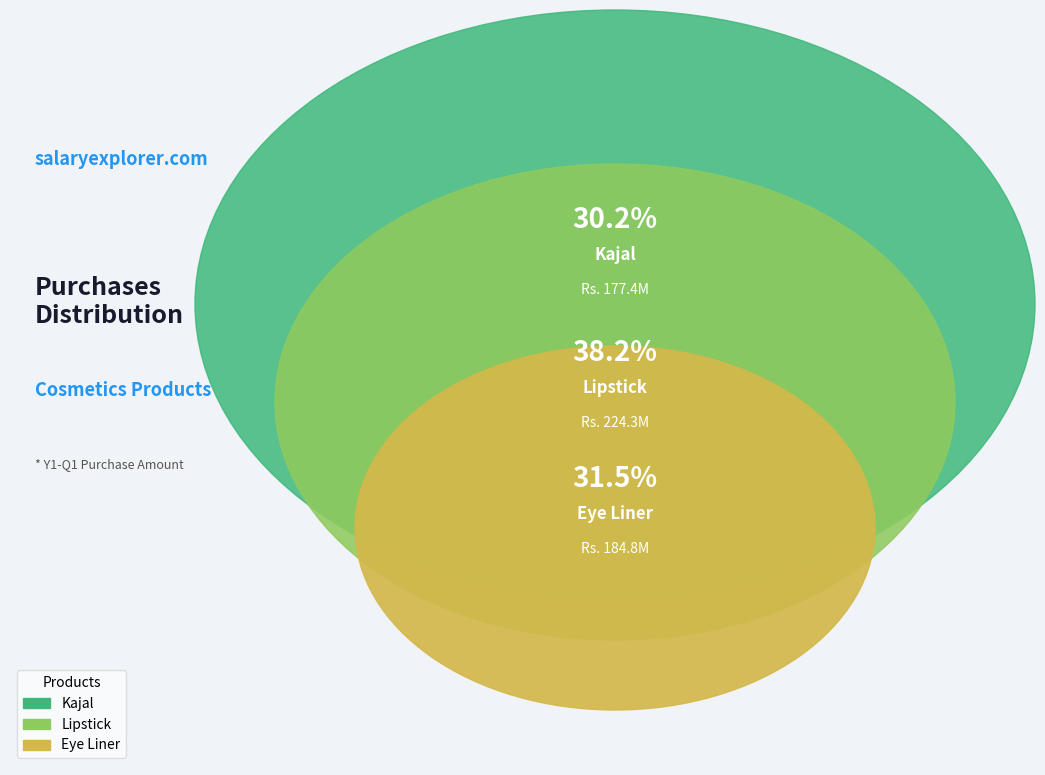

What is the change in value from Kajal to Eye Liner?

+7449074.0